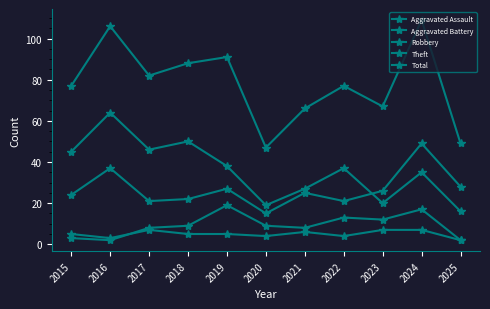

How many lines are shown in the chart?

5